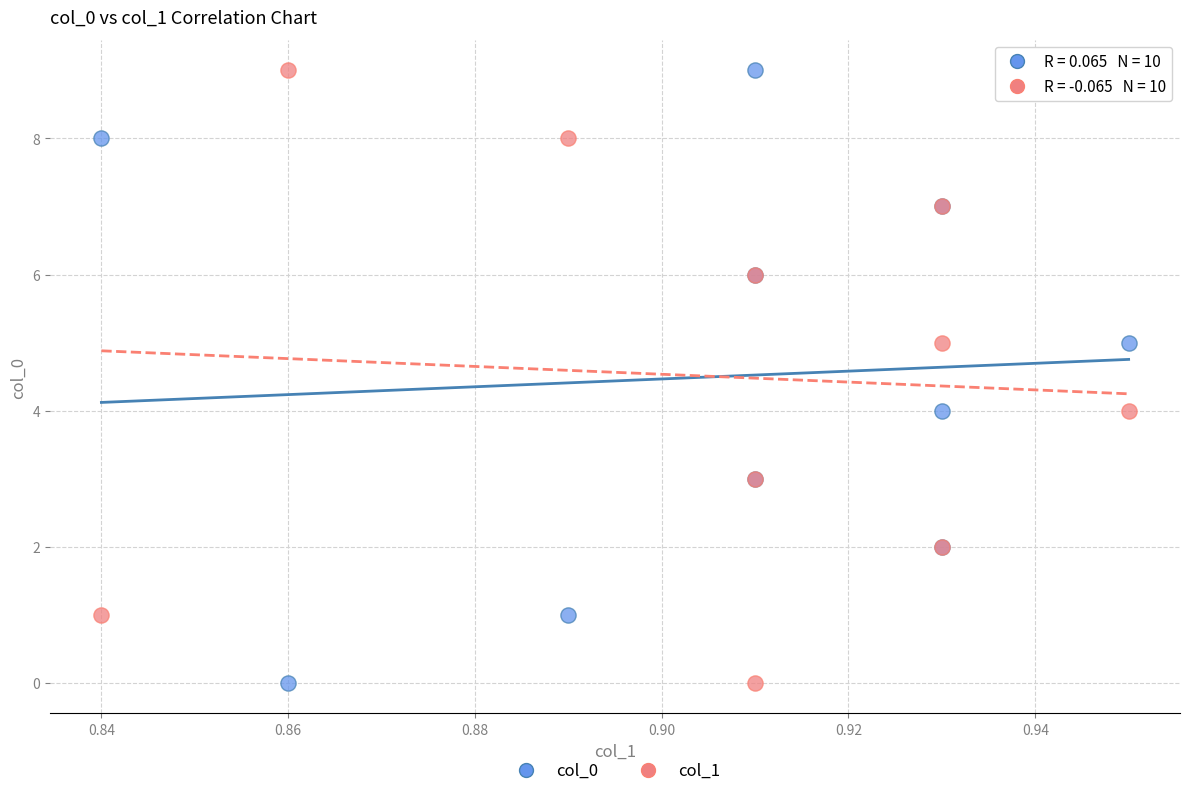

What are all the series names shown in the legend?

col_0, col_1